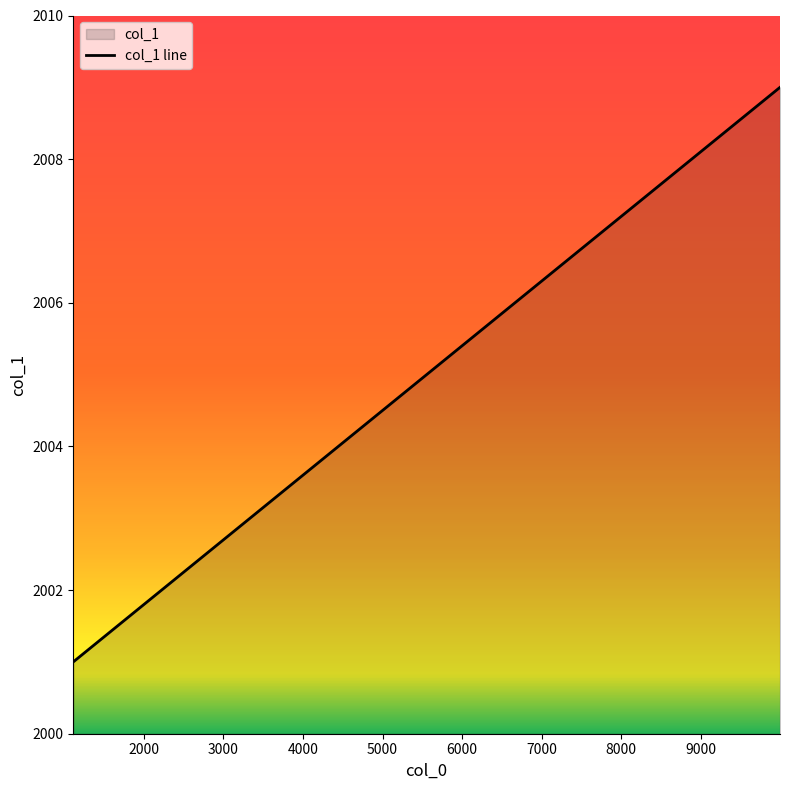

Which label corresponds to the smallest value in the chart?

1111